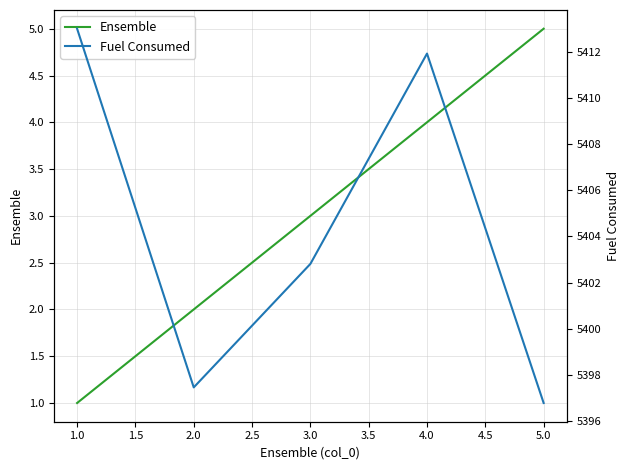

The value of Ensemble at 5.0 is 8. True or false?

False